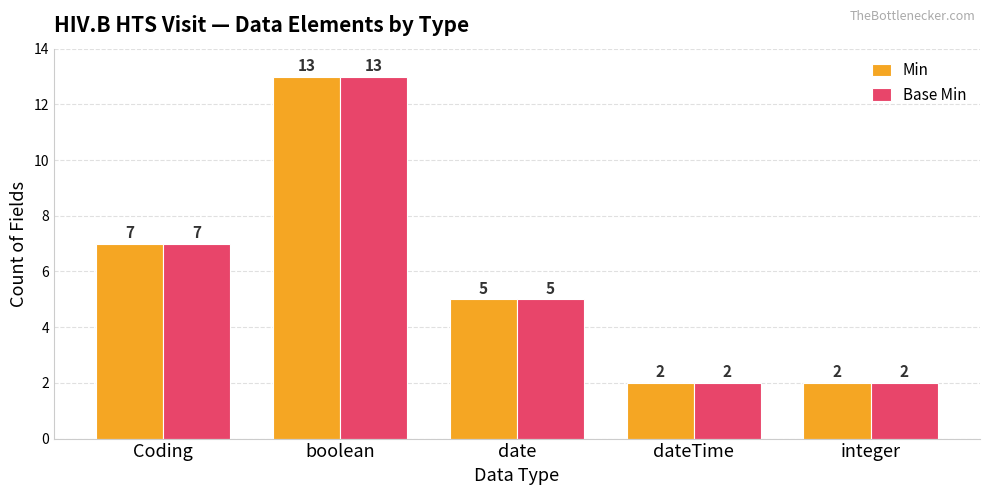

How many Base Min values are between 2 and 7?

4